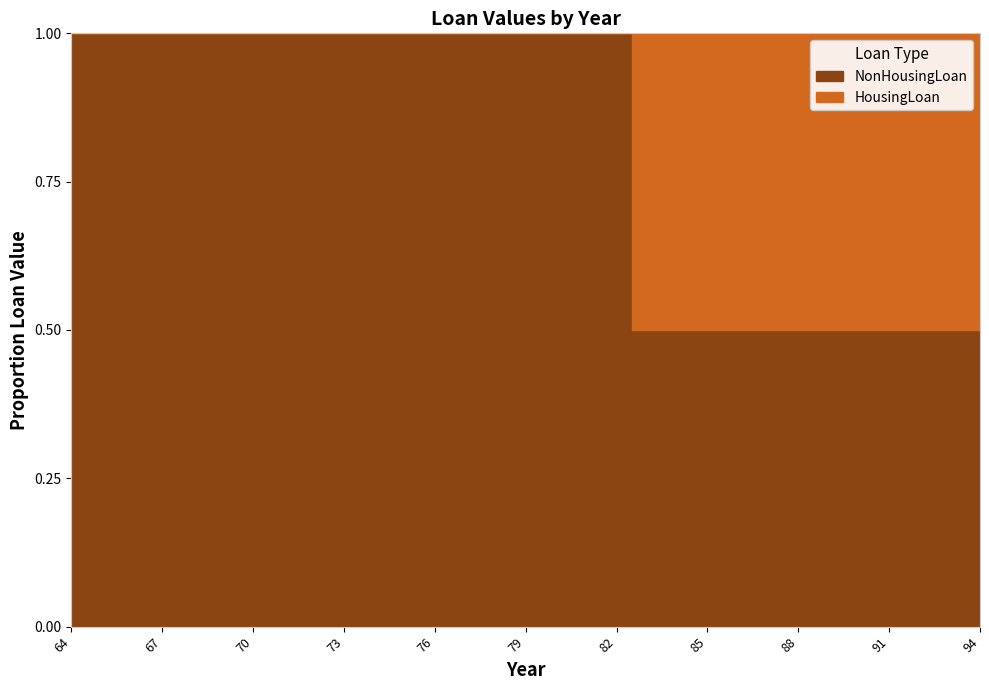

How many series are shown in this chart?

2